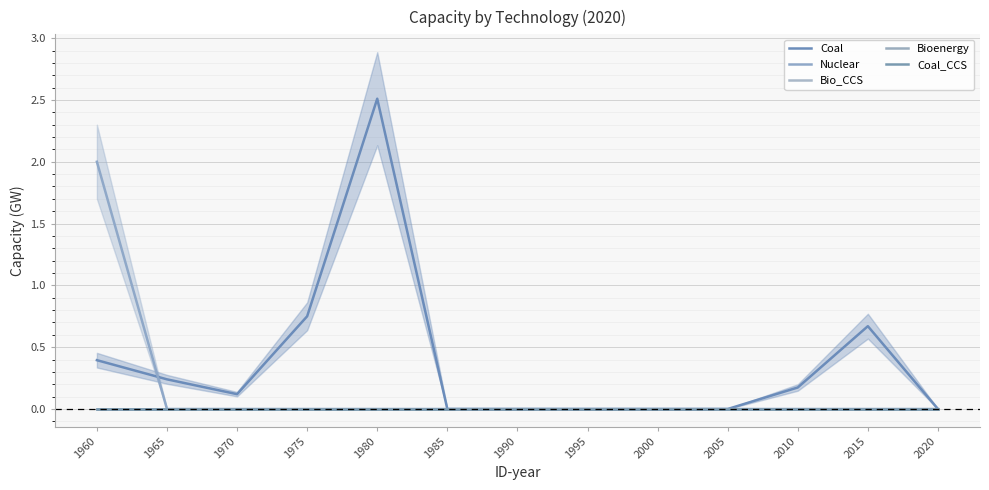

True or false: Bioenergy has more than 1 points higher than both neighbors.

False